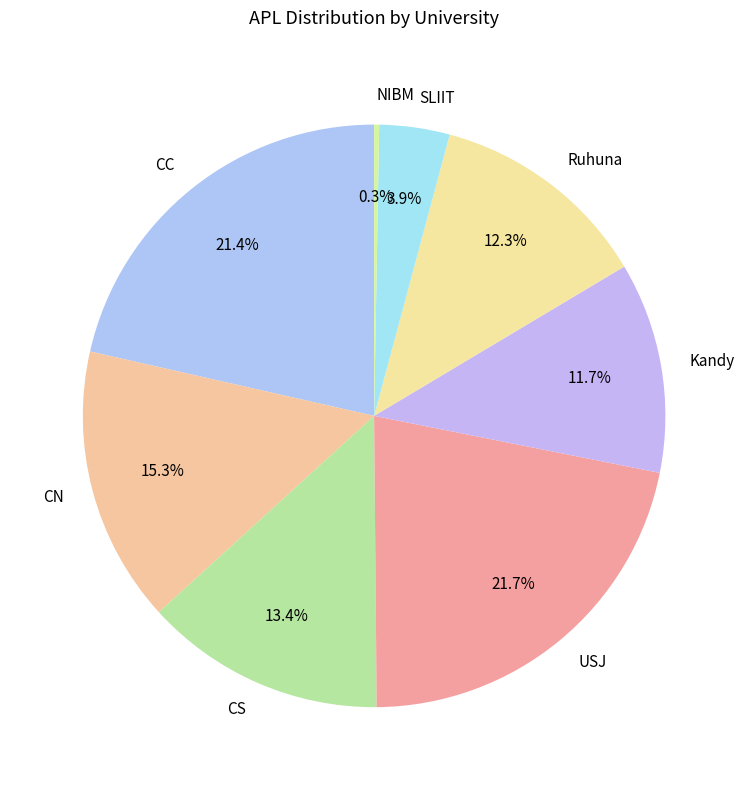

How many slices are in this pie chart?

8